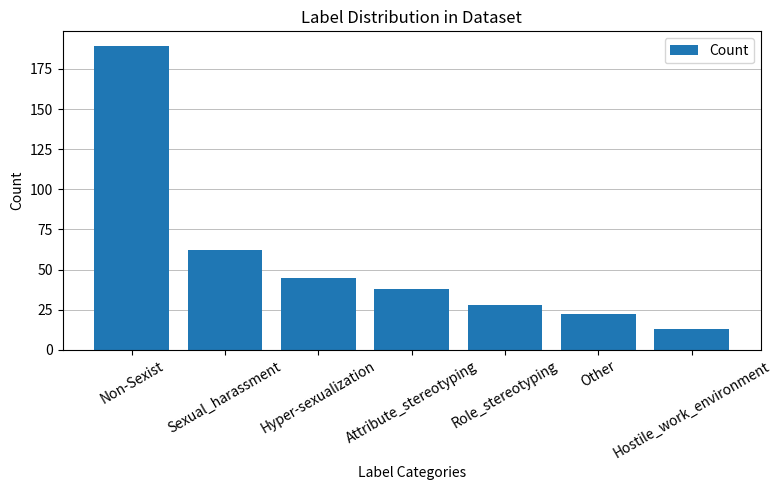

The value at Other is 22. True or false?

True